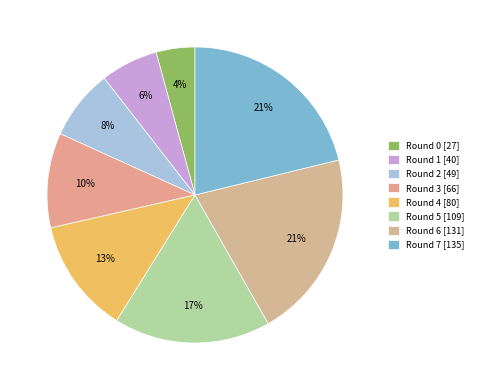

Count the number of slices in the pie.

8